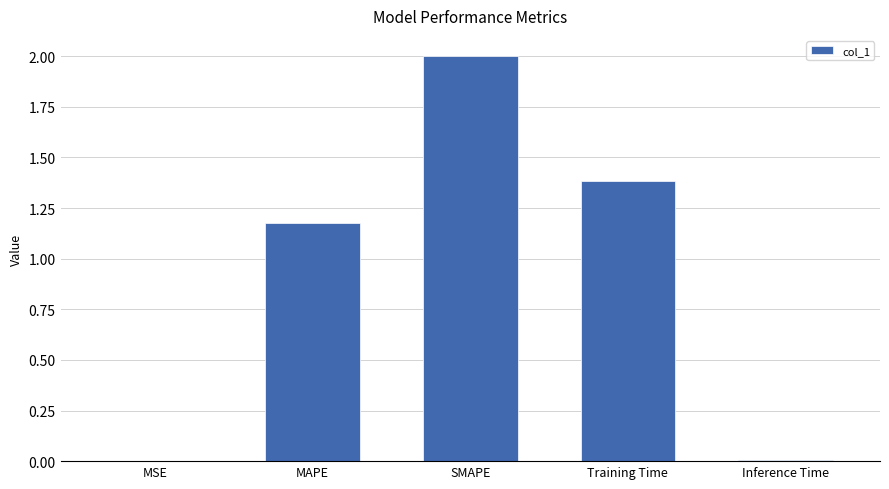

Which has a higher value, MSE or MAPE?

MAPE